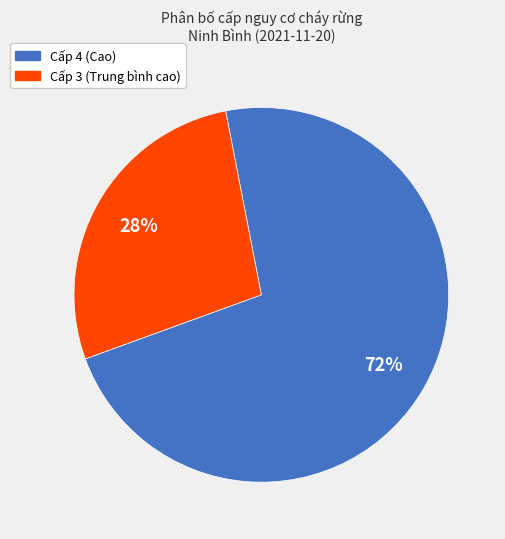

What is the largest slice in the pie chart?

Cấp 4